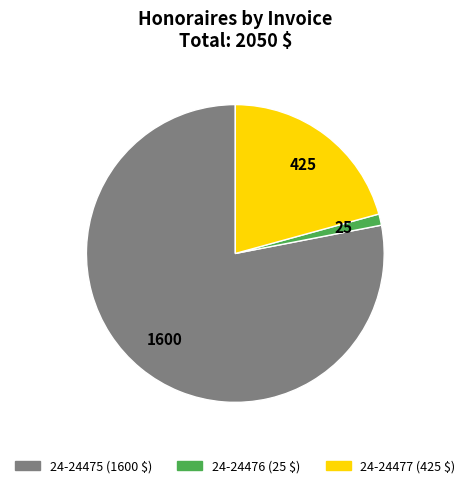

Which slice is the smallest?

24-24476